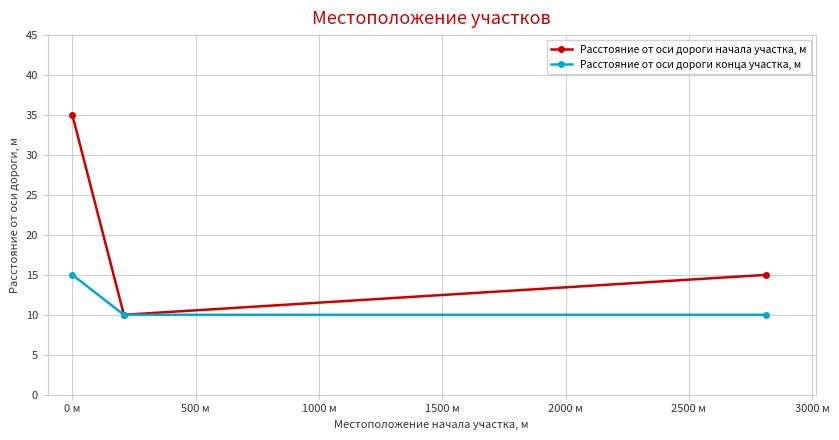

Which series has the largest total across all categories?

Расстояние от оси дороги начала участка, м